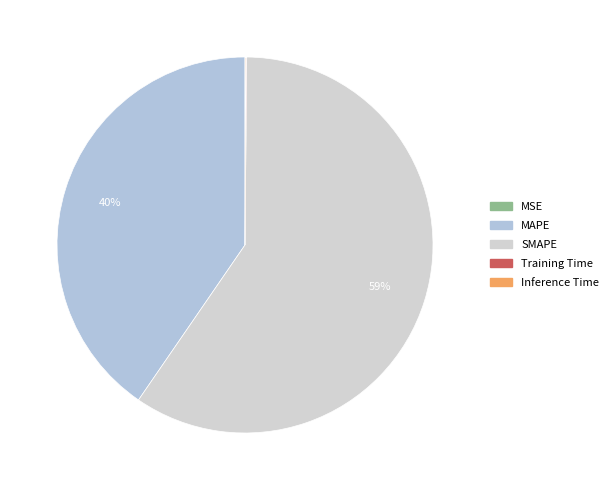

What percentage do Inference Time and MAPE together represent?

40.5%